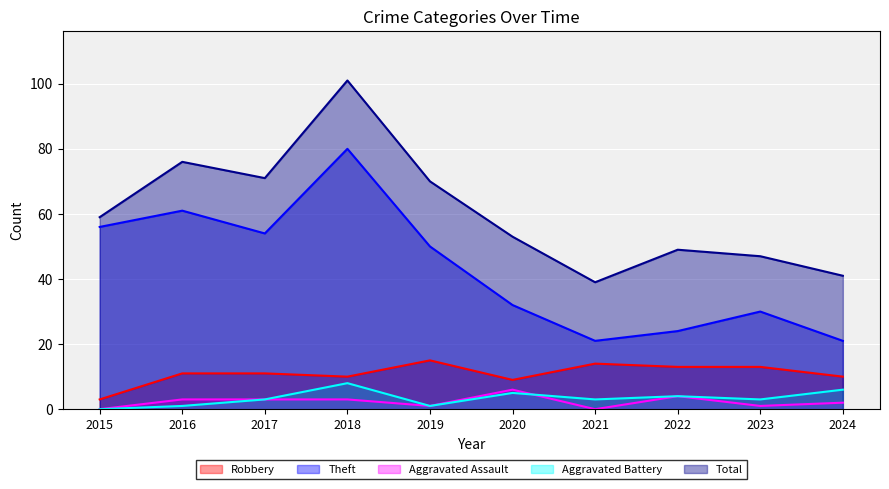

True or false: Aggravated Assault has a value of 2 at 2024.

True